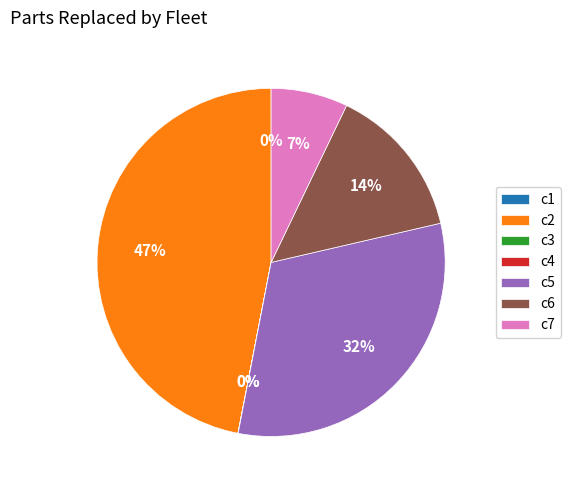

Approximately how many times larger is the value at c6 compared to c2?

0.3